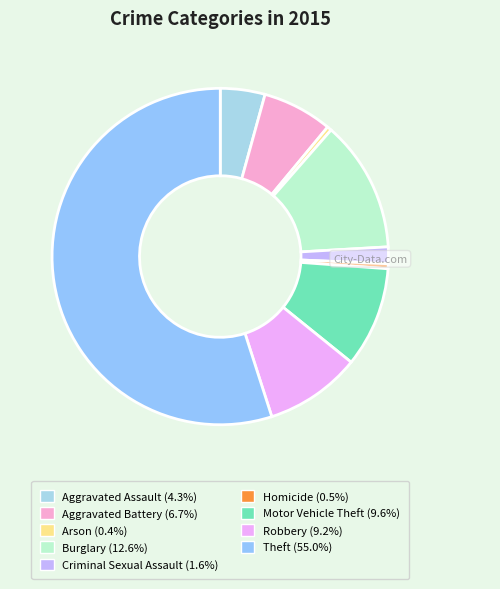

Rank the categories by value from lowest to highest.

Arson, Homicide, Criminal Sexual Assault, Aggravated Assault, Aggravated Battery, Robbery, Motor Vehicle Theft, Burglary, Theft